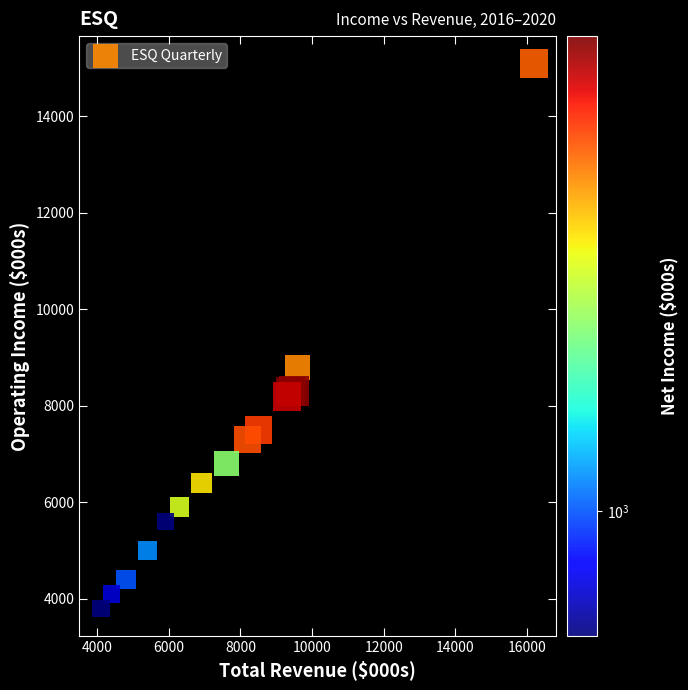

What Y value in the scatter plot is closest to 9450?

8800